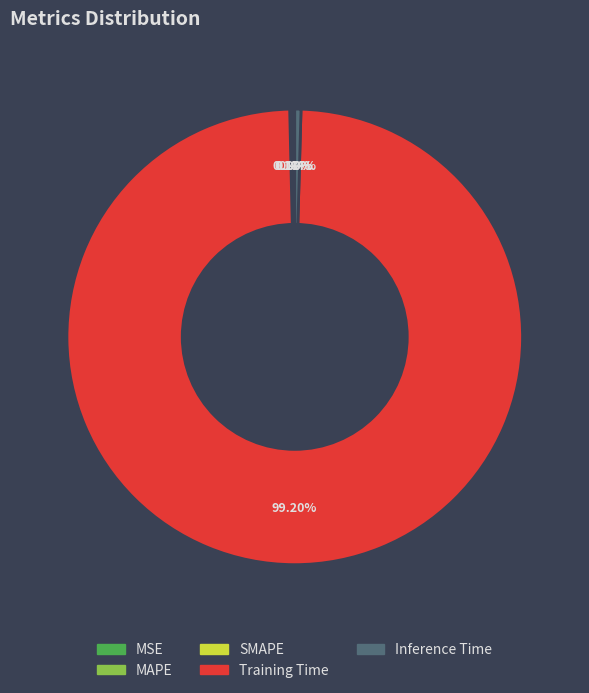

Which category has the biggest portion of the pie?

Training Time